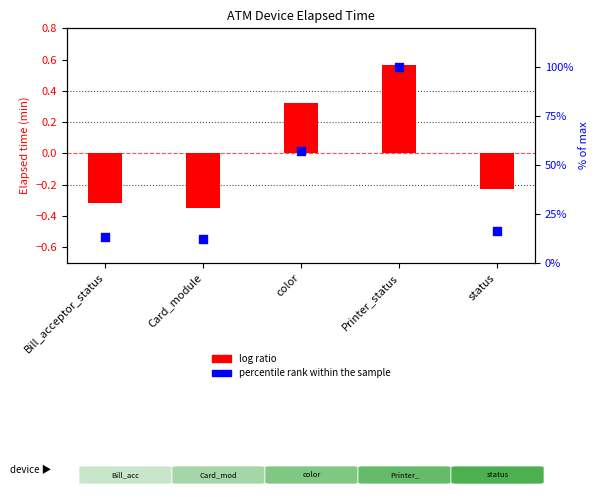

Is the value of percentile rank within the sample at Bill_acceptor_status greater than the value of log ratio at status?

Yes